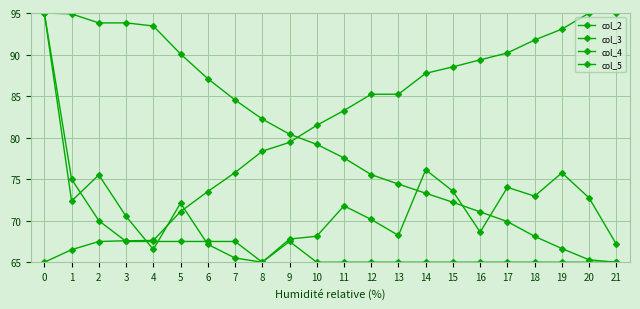

Does the chart have visible grid lines?

Yes